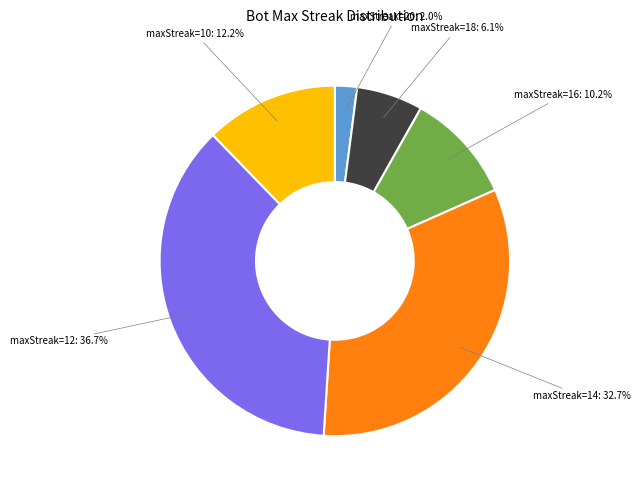

Count the number of slices in the pie.

6